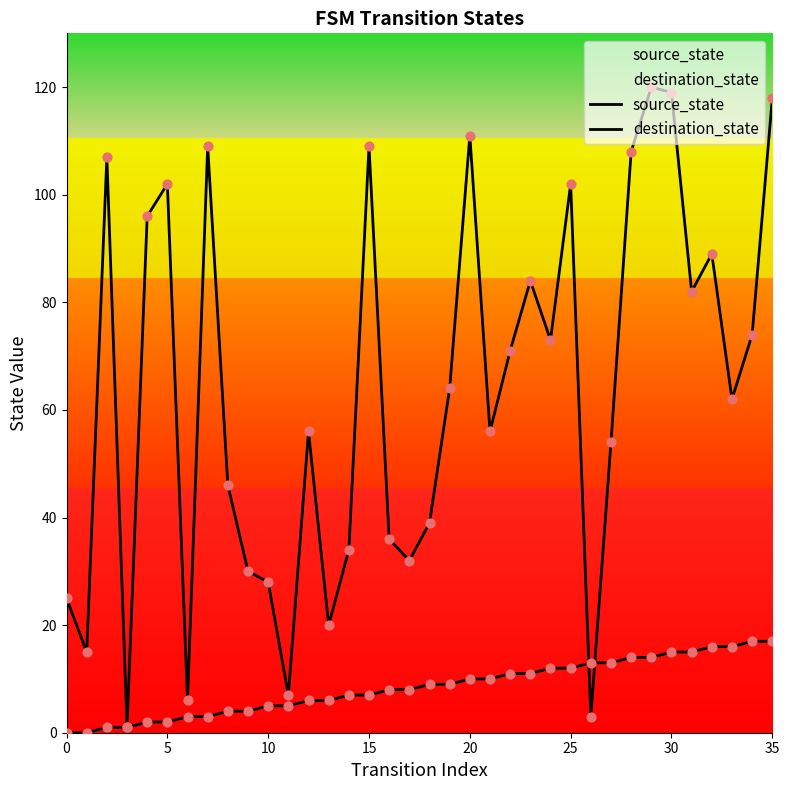

Which series has the largest Y range (max minus min)?

destination_state